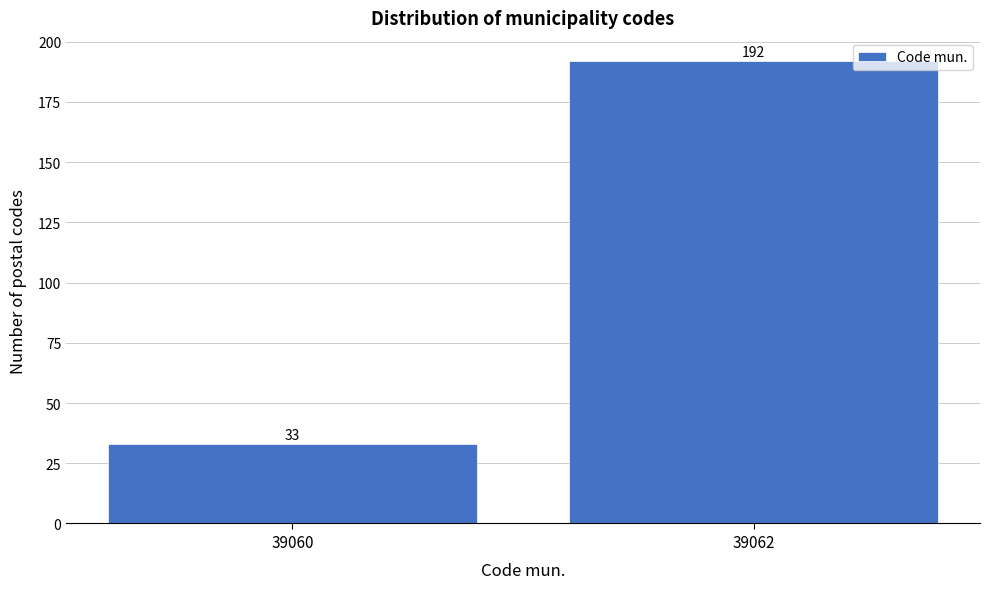

Reading left to right, transcribe all the data shown in this chart.

39060=33	39062=192